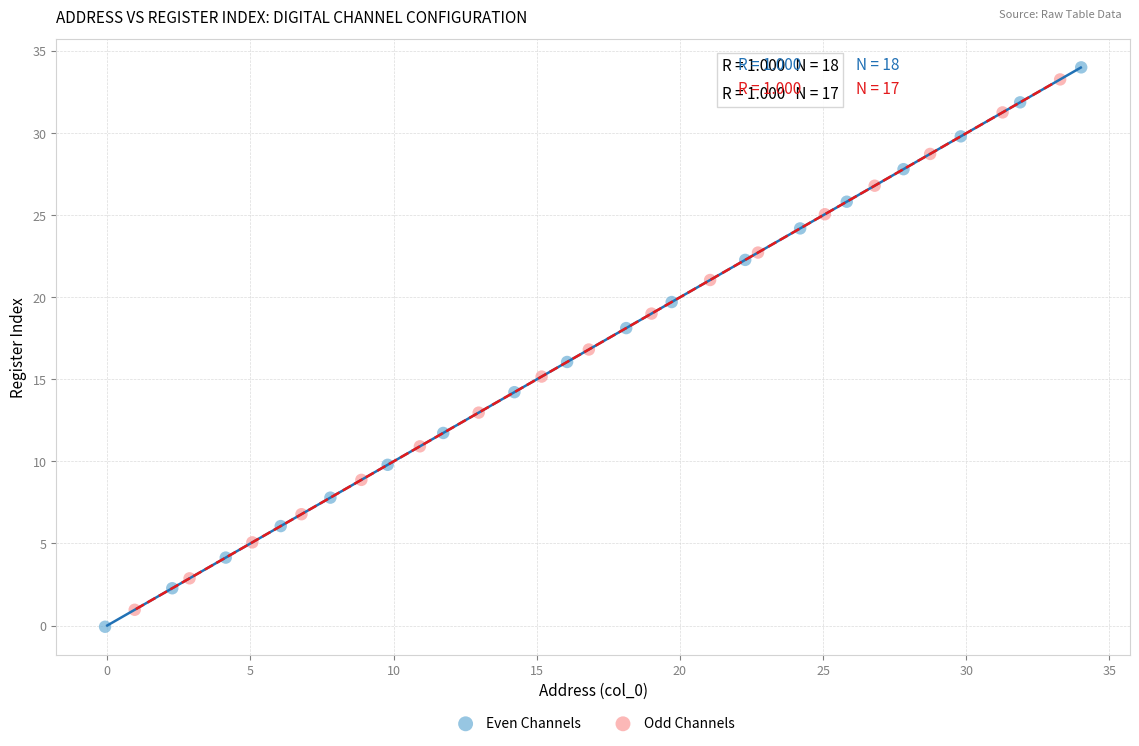

Which series contains the highest Y value?

Even Channels